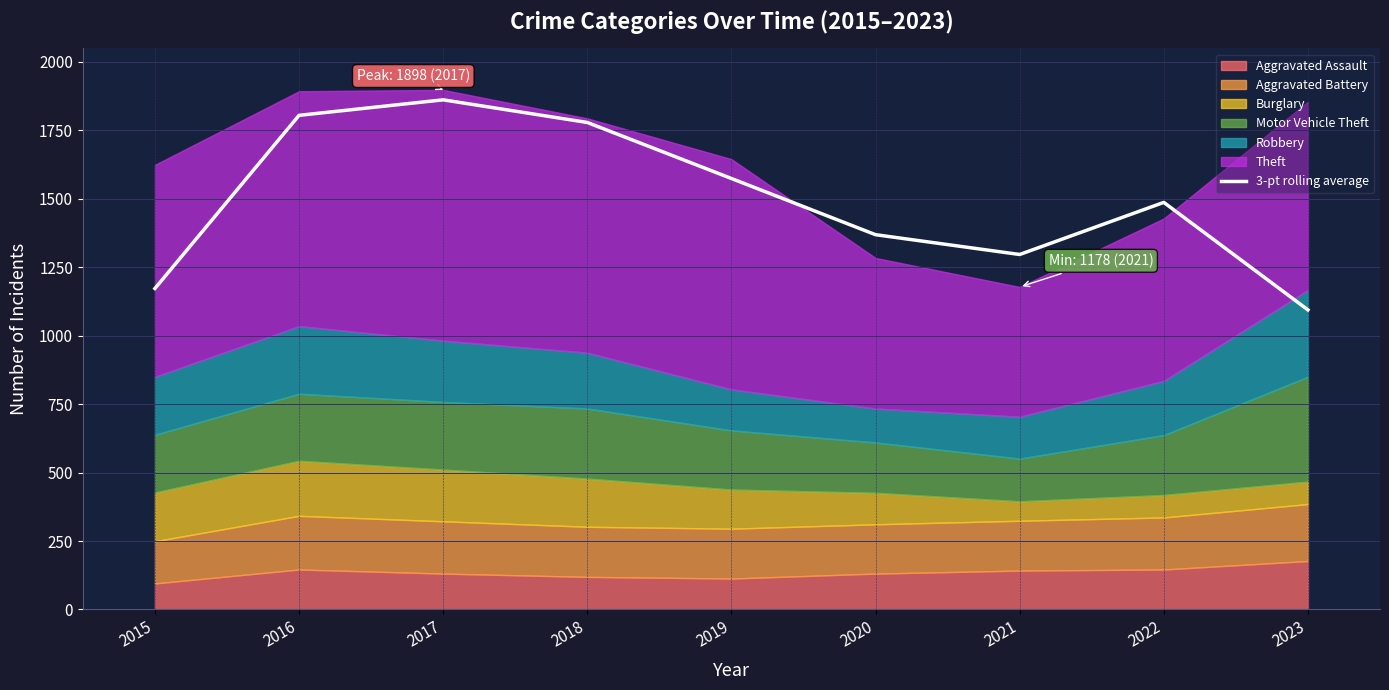

How many interior local valleys (lower than both neighbors) does the data have?

1